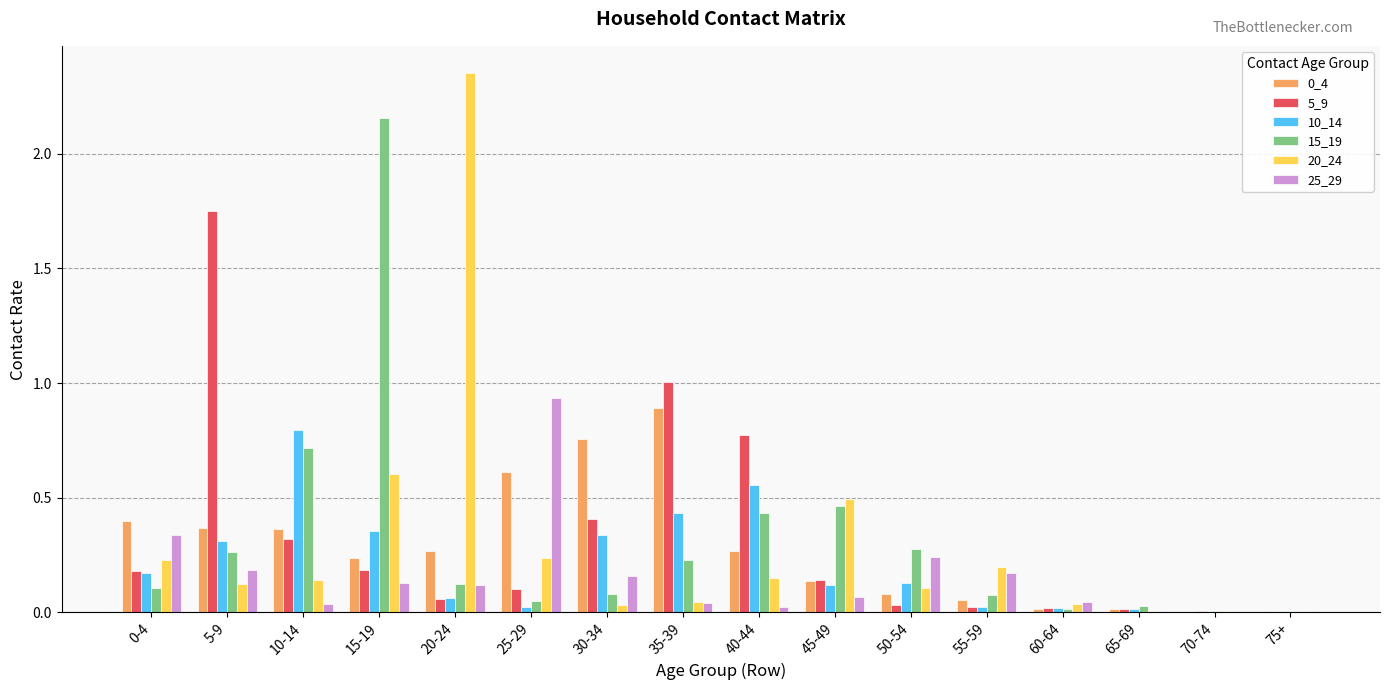

Is the value of 25_29 at 20-24 greater than the value of 15_19 at 60-64?

Yes